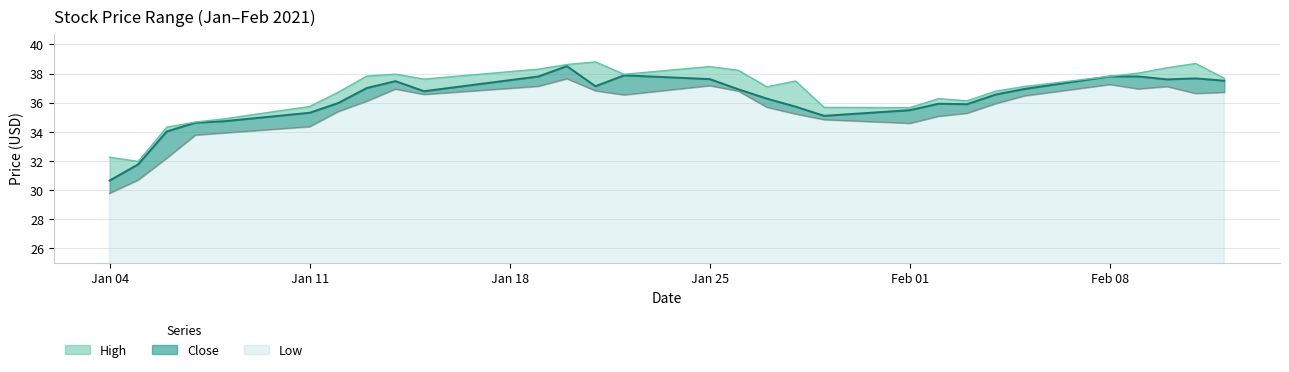

How many data points in Close are above 36?

17